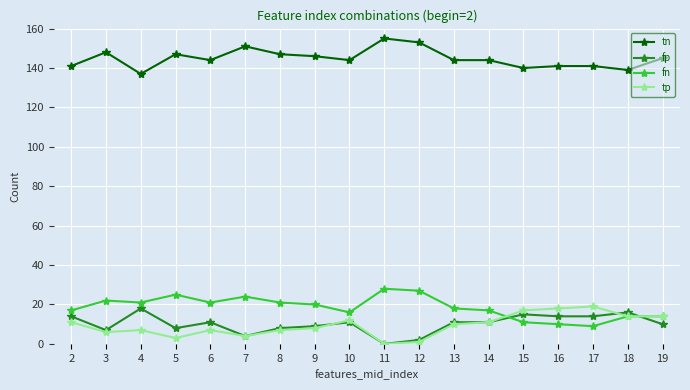

At which label does fp reach its peak?

4